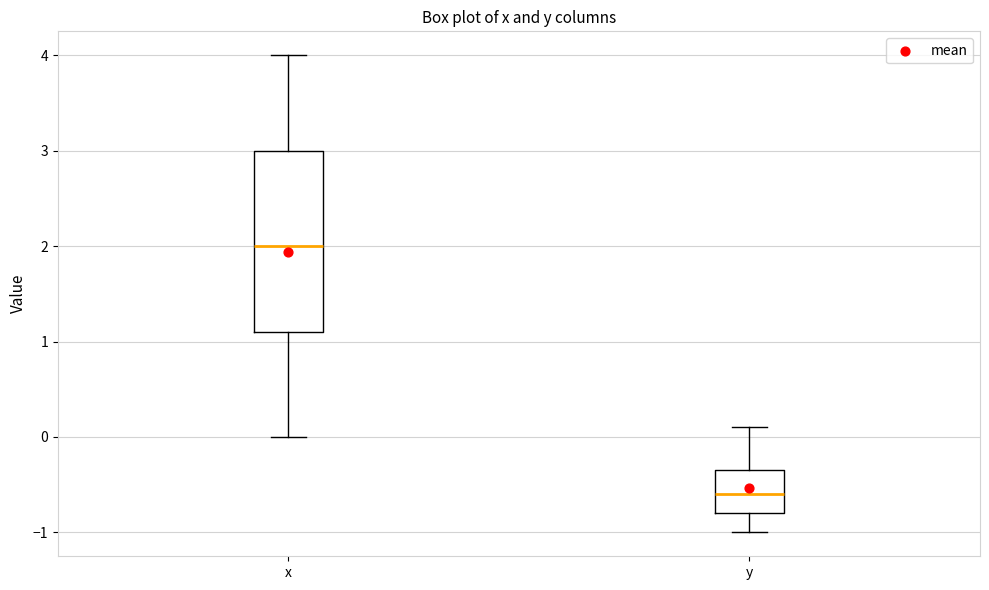

Which box is the tallest, from its lower edge to its upper edge?

x